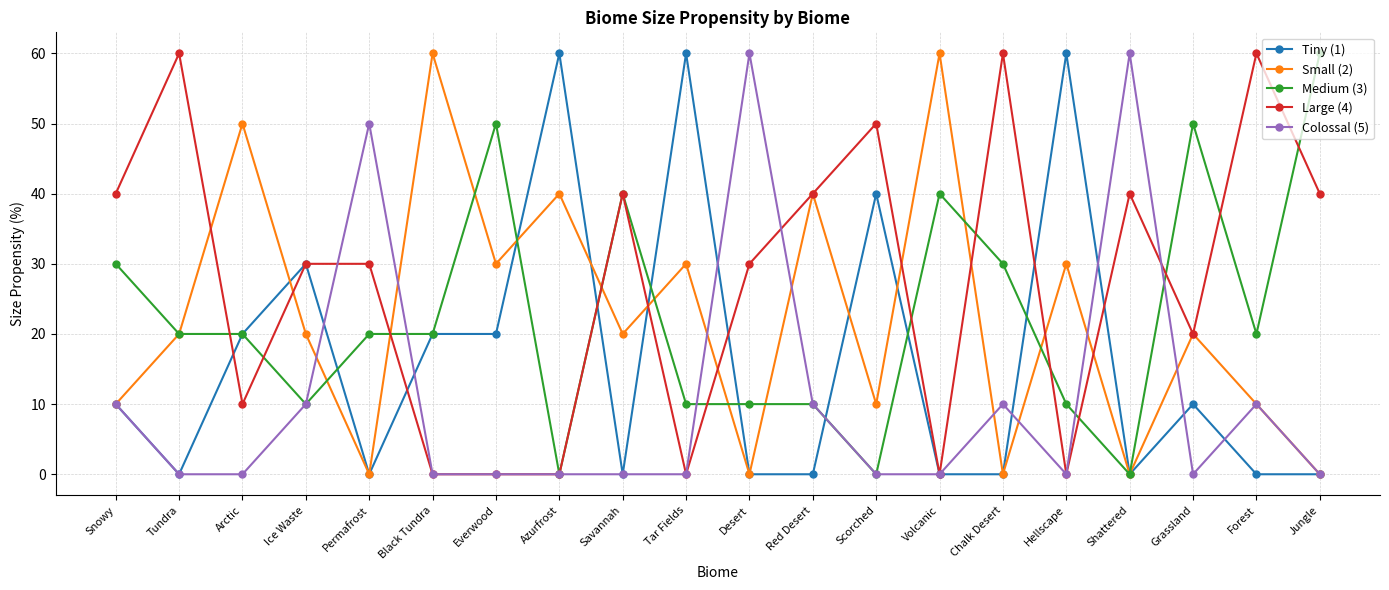

True or false: Colossal (5) has more than 1 interior local peaks.

True